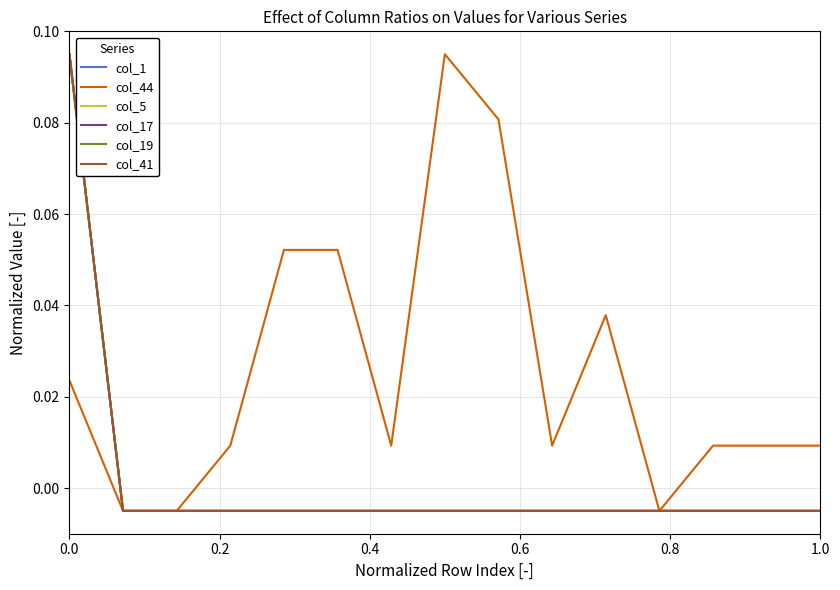

What are all the series names shown in the legend?

col_1, col_44, col_5, col_17, col_19, col_41